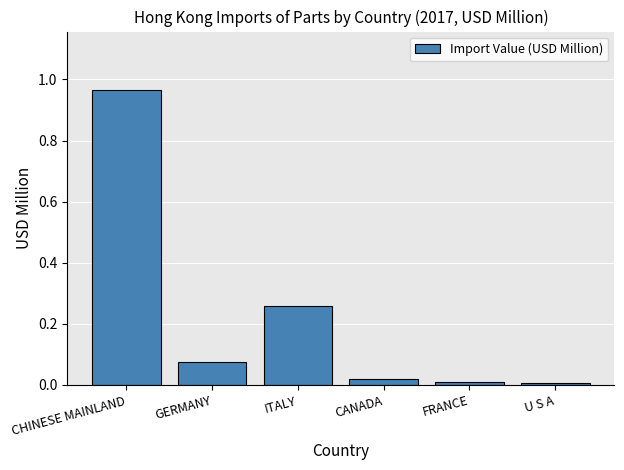

Is it true that the value at FRANCE is 0.0?

True